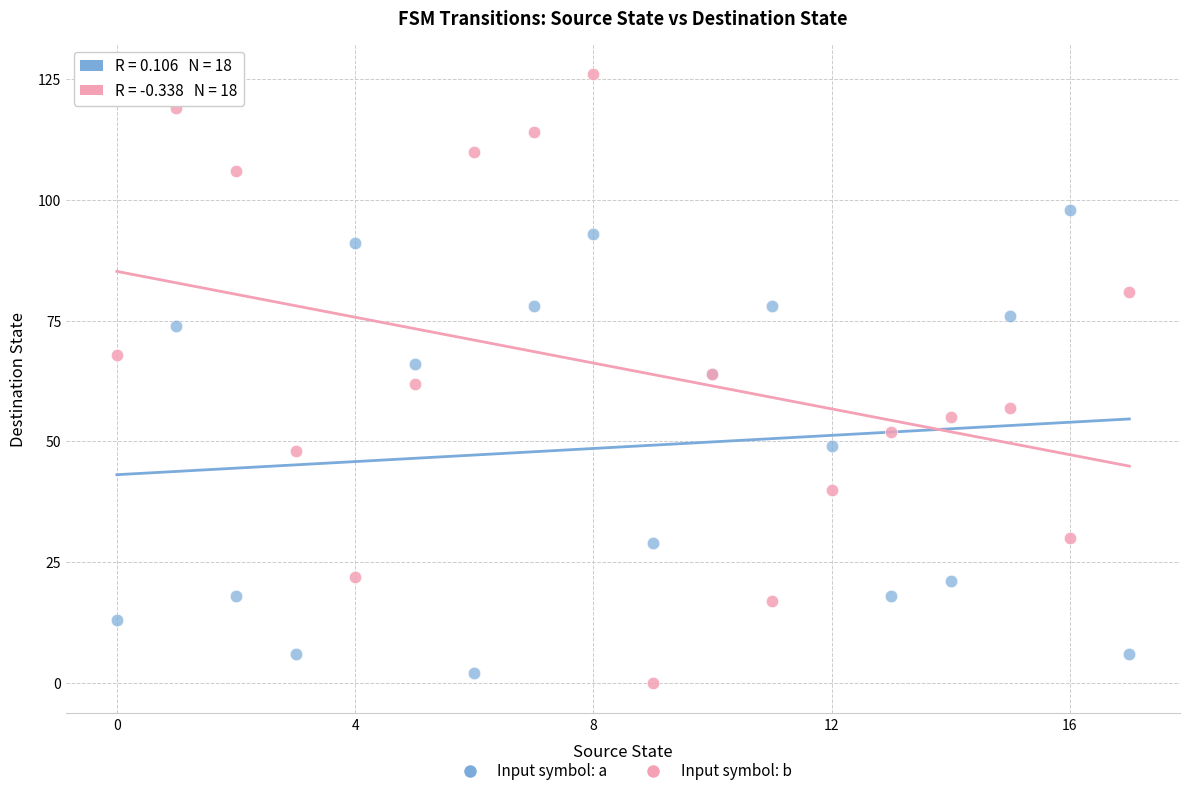

Which series contains the highest Y value?

Input symbol: b